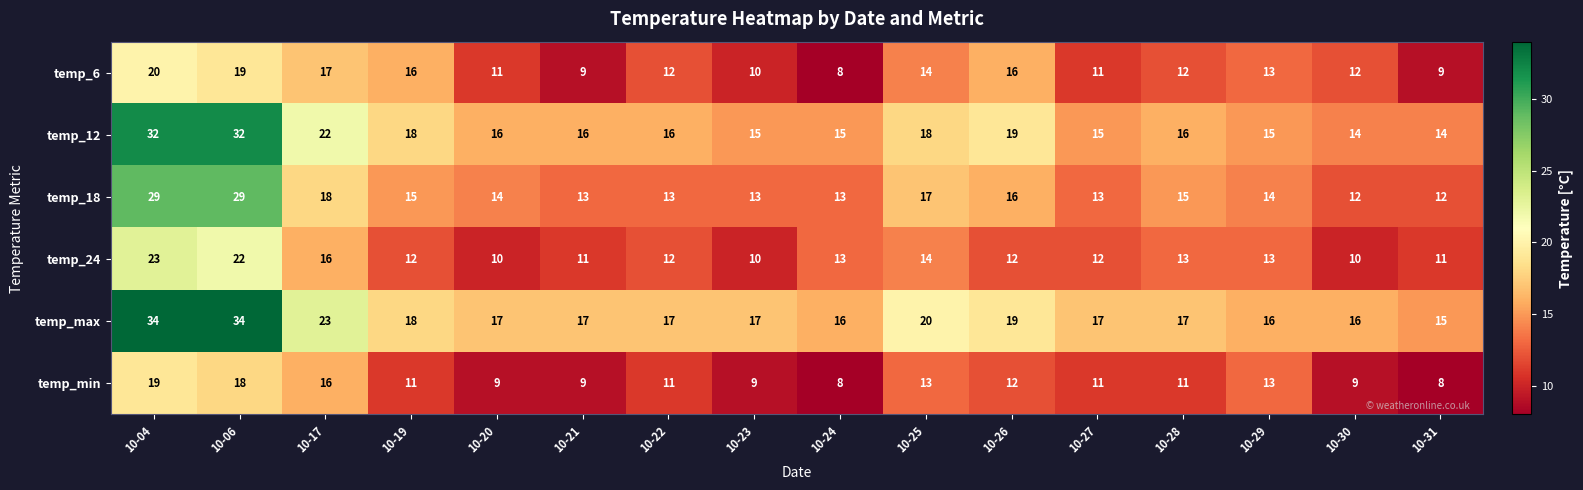

What is the minimum value for temp_24?

10